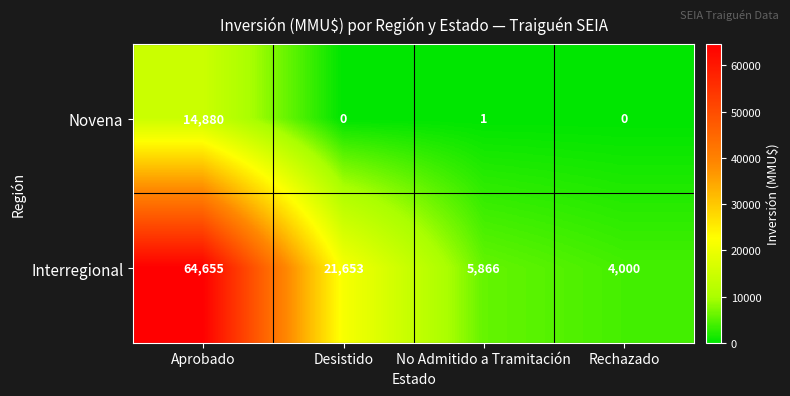

What is the difference between the second highest and second lowest values in the Interregional series?

15787